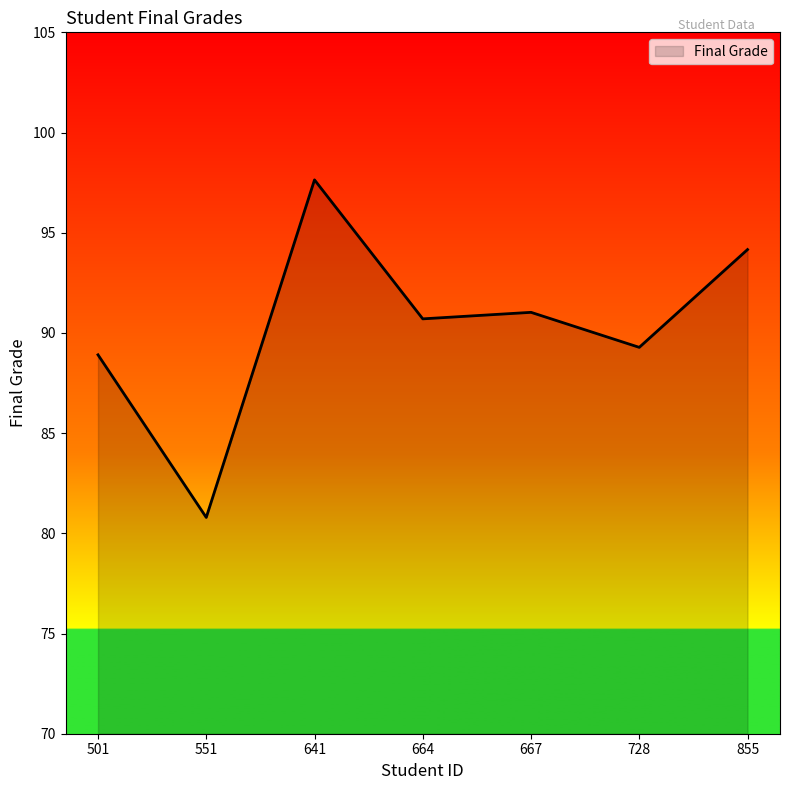

The value at 551 is 53.3. True or false?

False